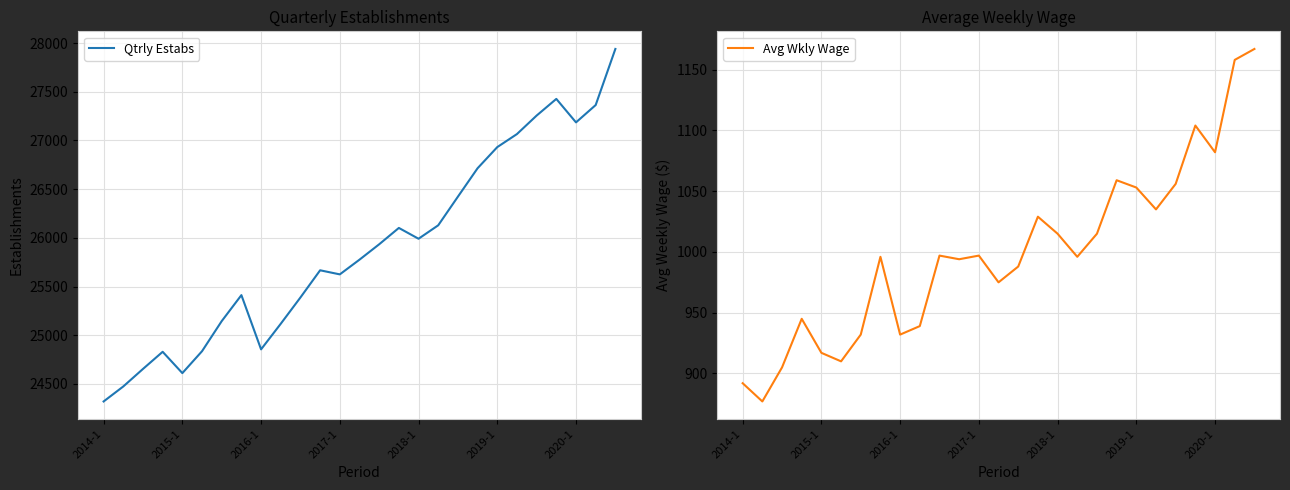

At which label does Qtrly Estabs reach its minimum?

2014-1